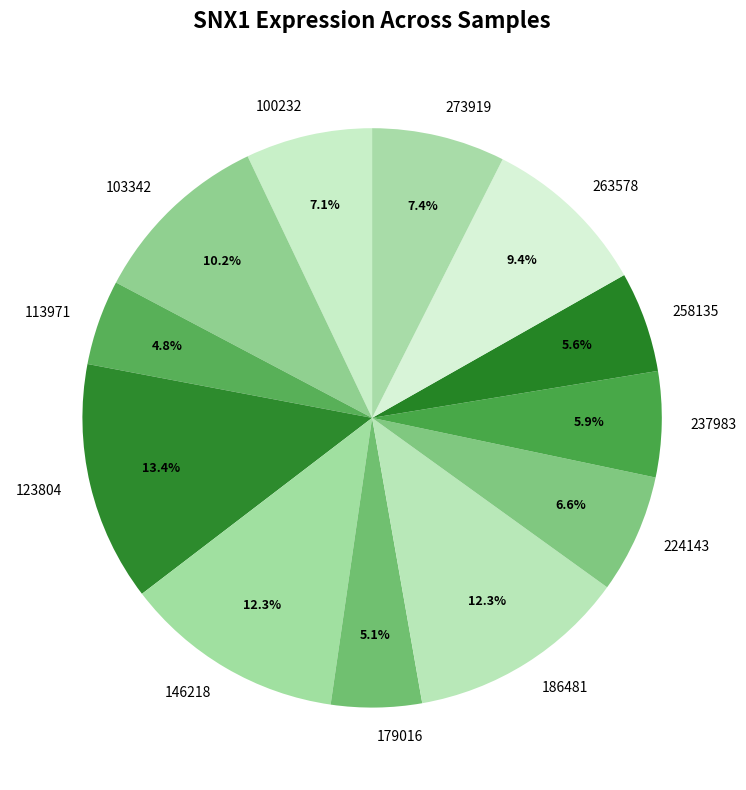

What is the largest slice in the pie chart?

123804